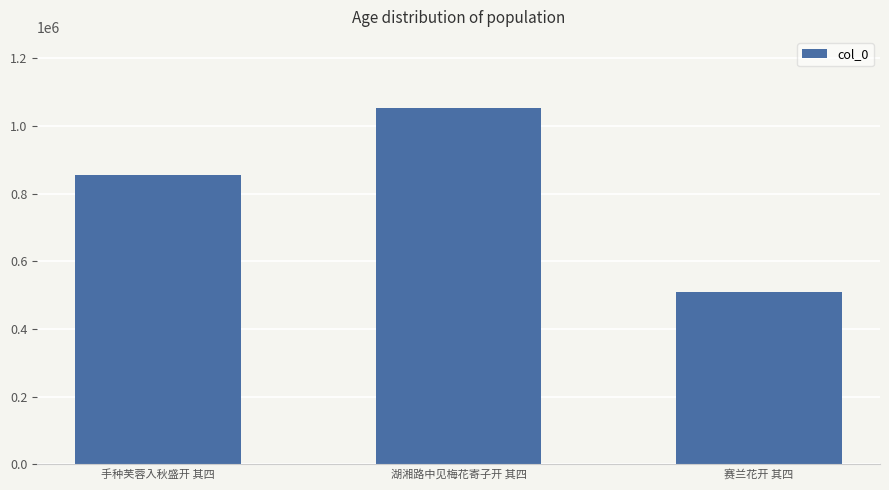

What is the smallest value displayed?

510217